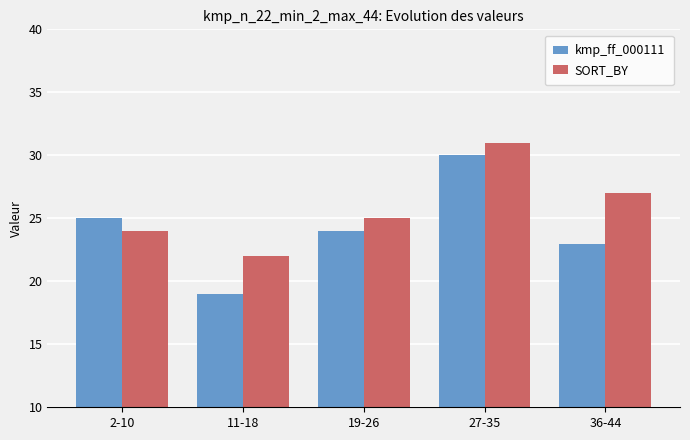

What is the total value across all series at 11-18?

41